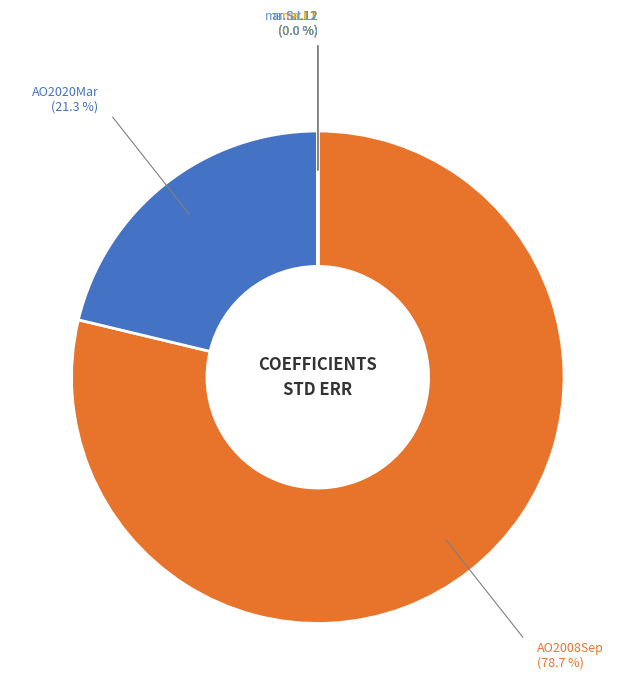

What is the smallest slice in the pie chart?

ar.S.L12